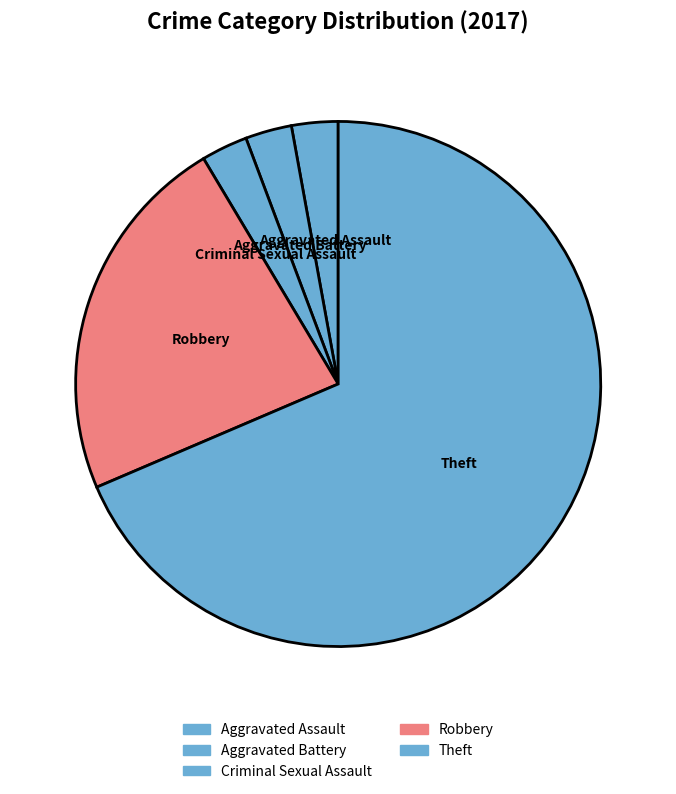

Which slice is the largest?

Theft